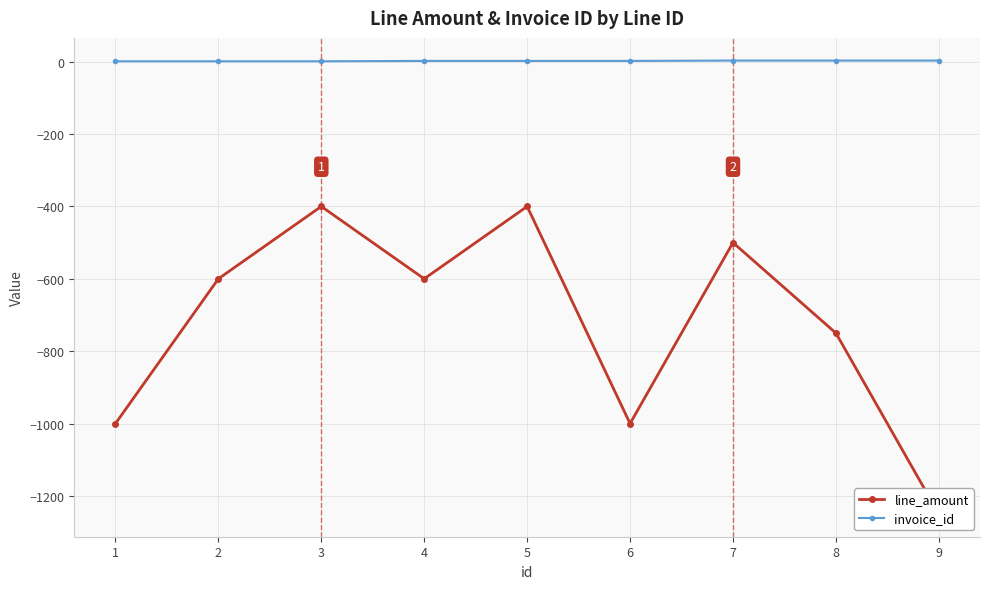

What is the difference between the maximum and second lowest values in the line_amount series?

600